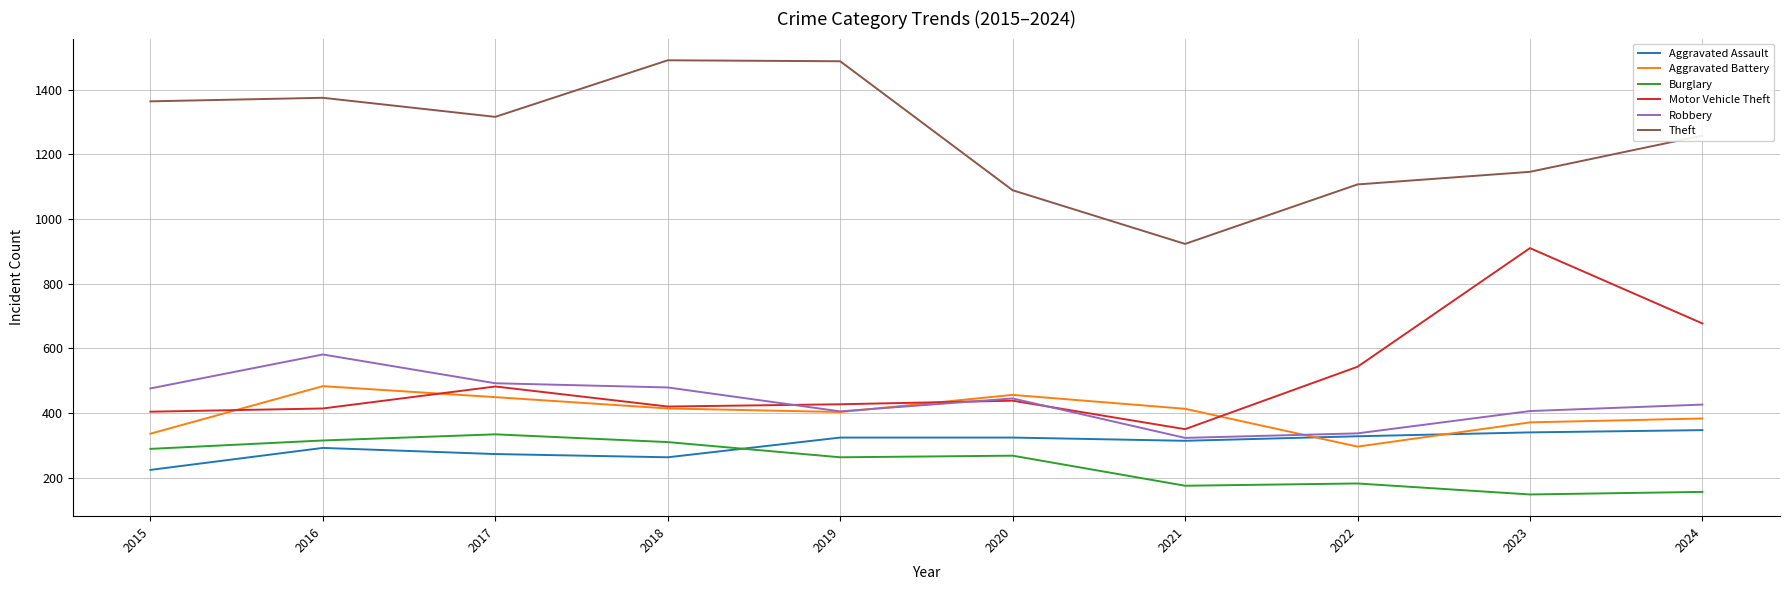

Count the number of categories in the chart.

10